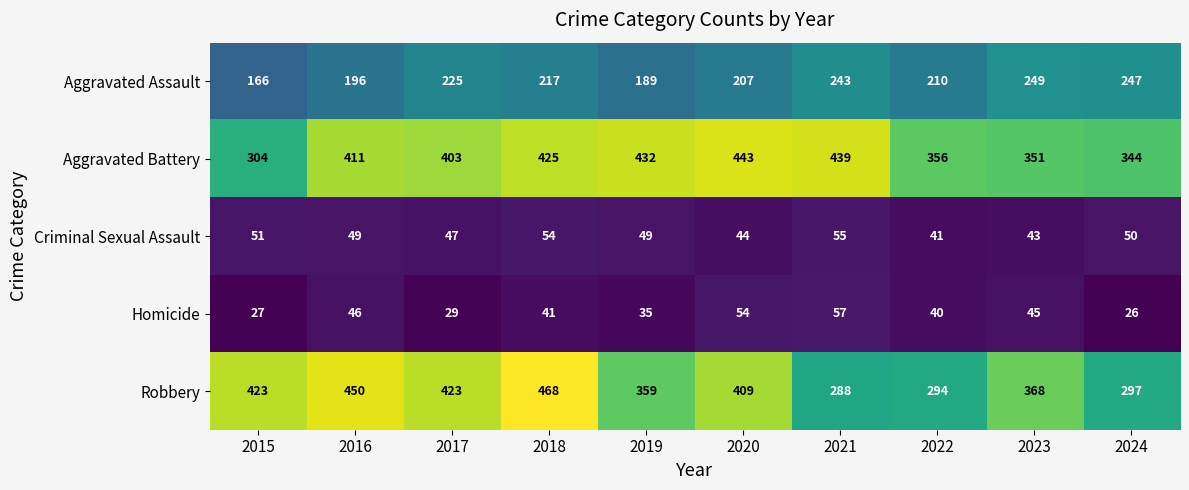

At which category is the sum across all series the highest?

2018